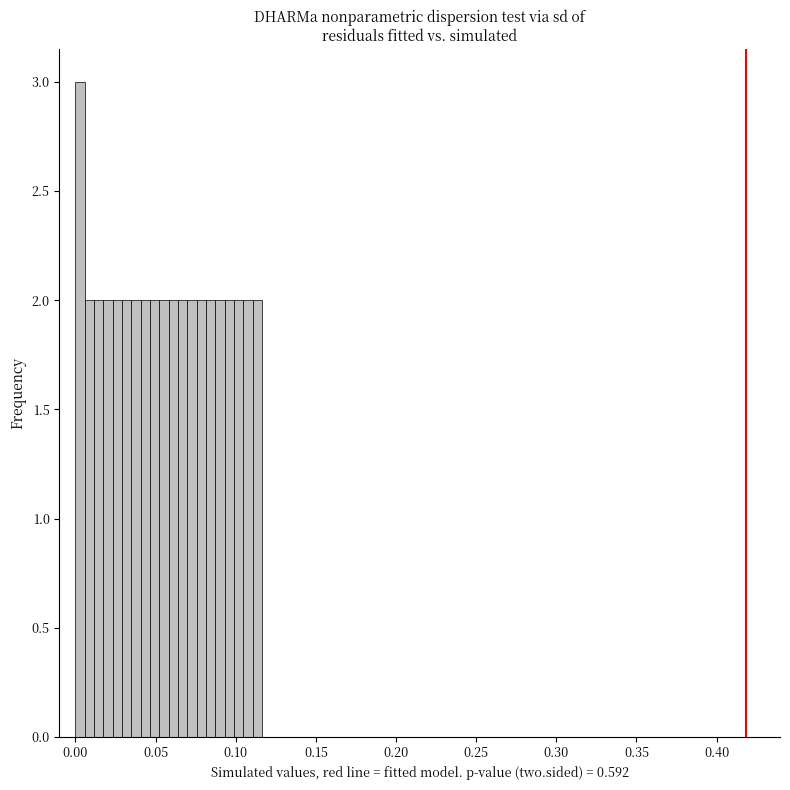

Read against the x-axis, roughly where is the centre of the tallest bar?

0.005